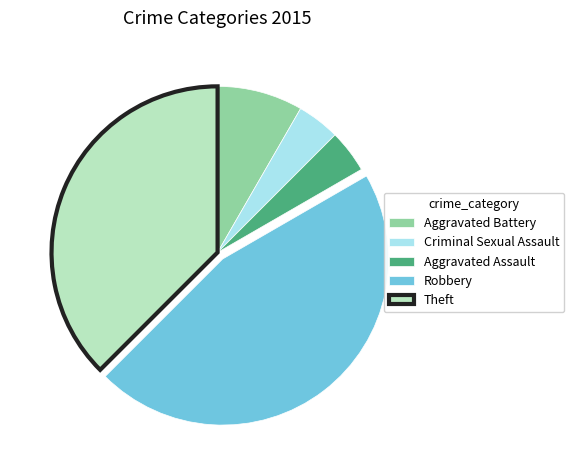

Combined, do Criminal Sexual Assault and Aggravated Assault account for over 50%?

No